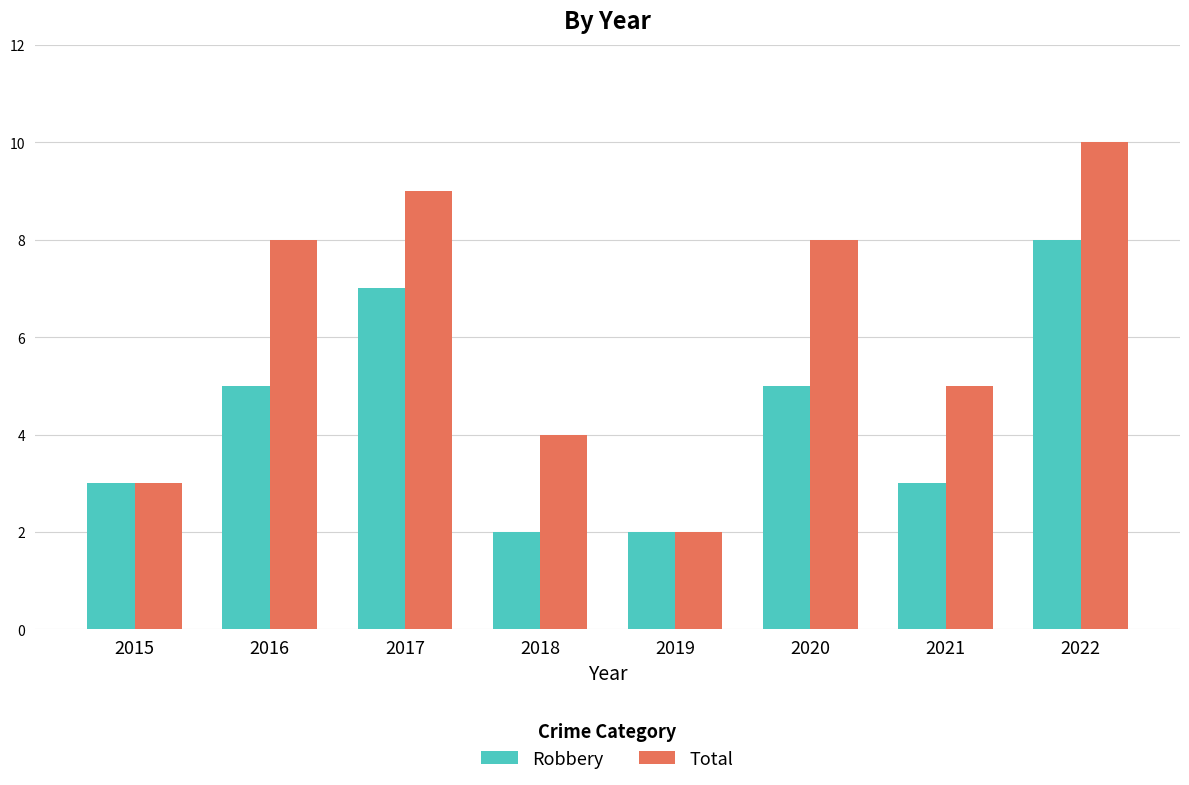

Read the Robbery value at 2021.

3